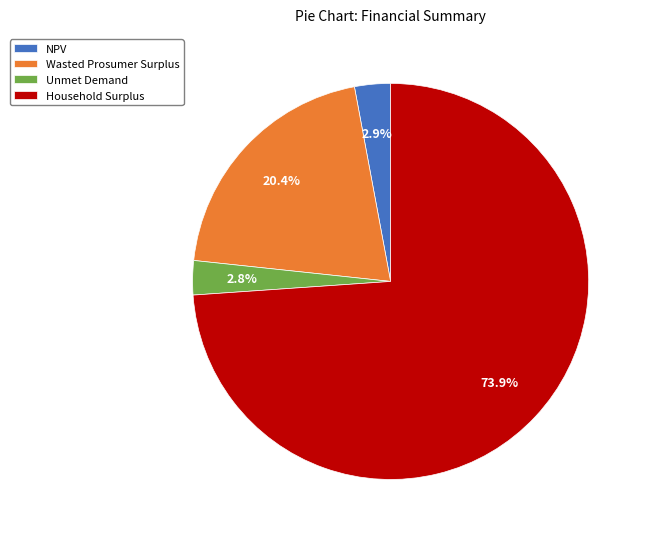

Is Household Surplus the majority of the pie?

Yes